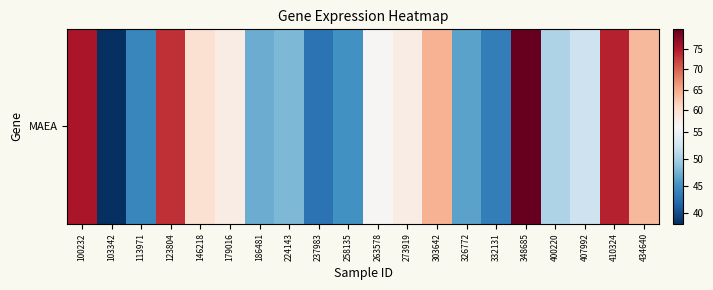

List the labels in order of value, smallest first.

103342, 237983, 332131, 113971, 258135, 326772, 186481, 224143, 400220, 407992, 263578, 273919, 179016, 146218, 434640, 303642, 123804, 410324, 100232, 348685